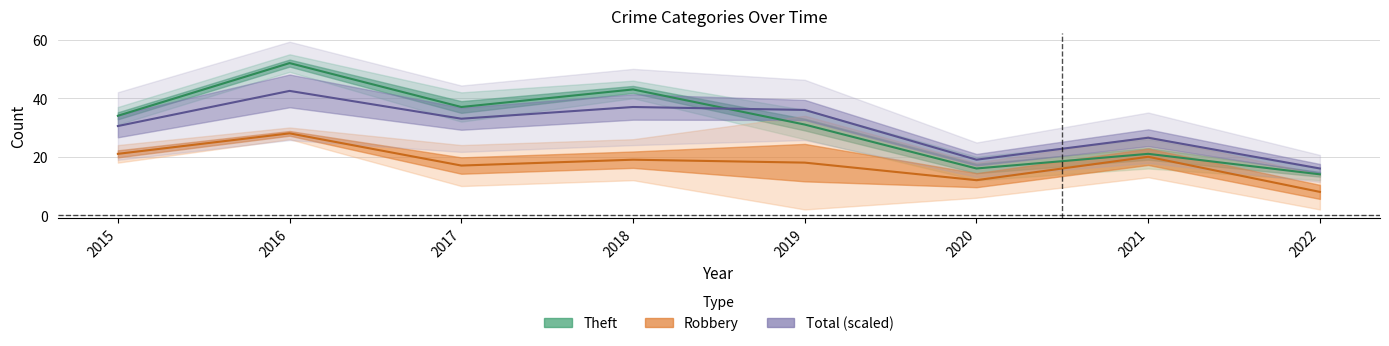

How many data points in Total (scaled) are above 33?

3